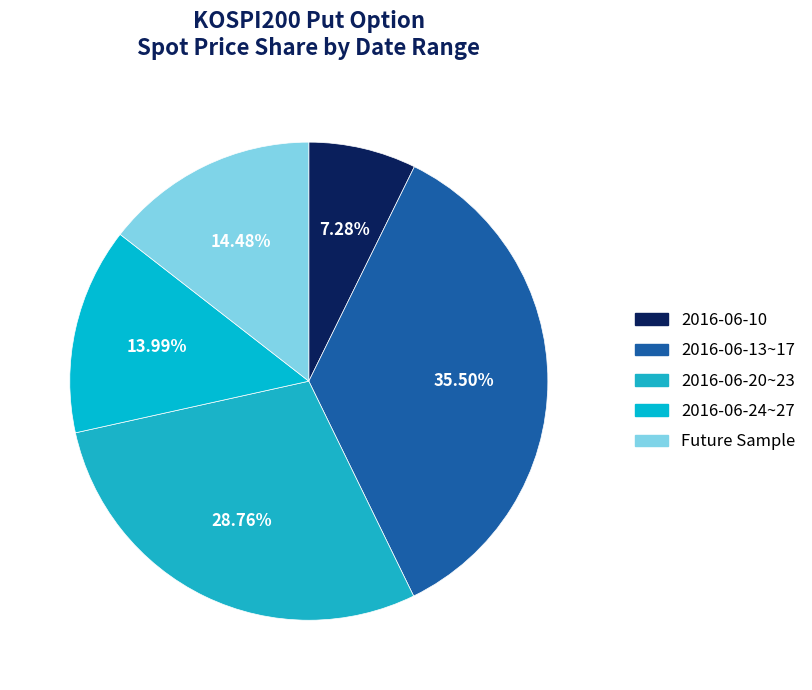

To the nearest percent, what is the average slice percentage?

20%